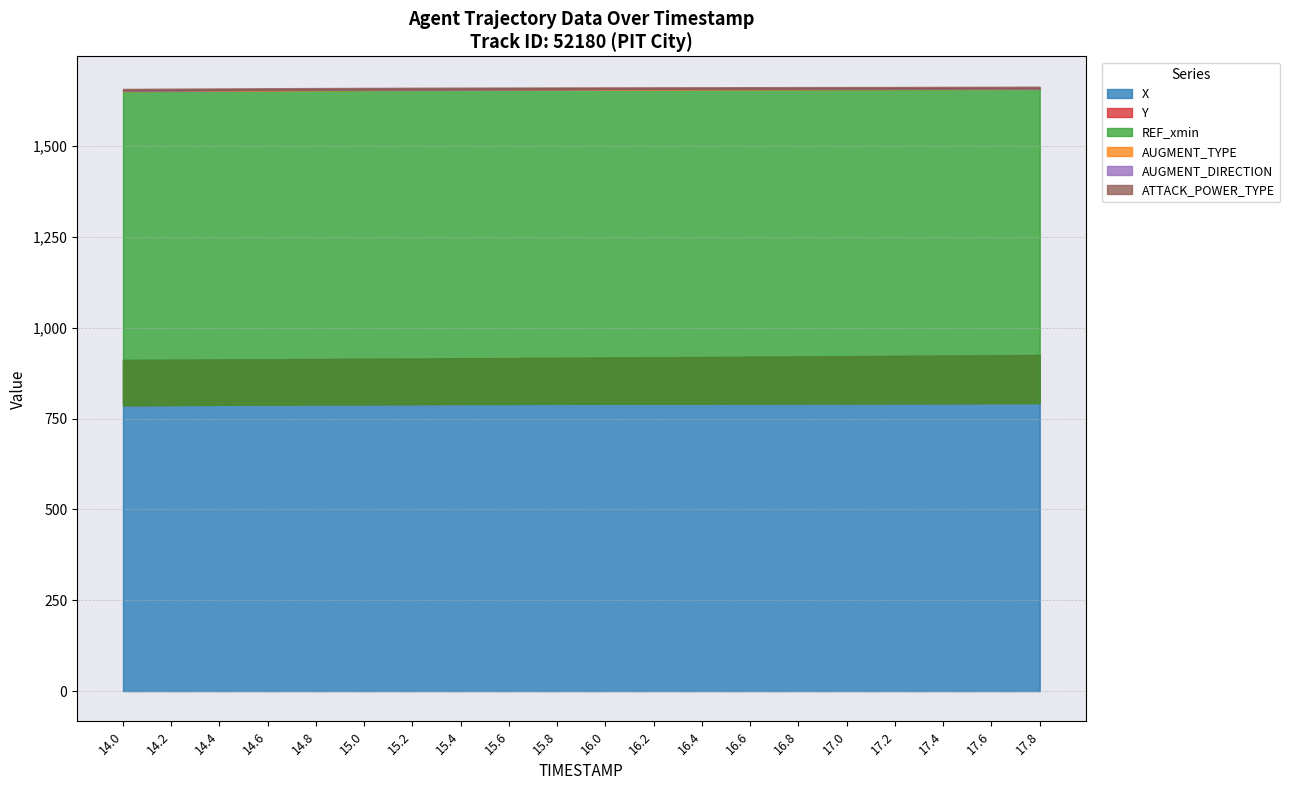

Which series has the largest range (max minus min)?

X